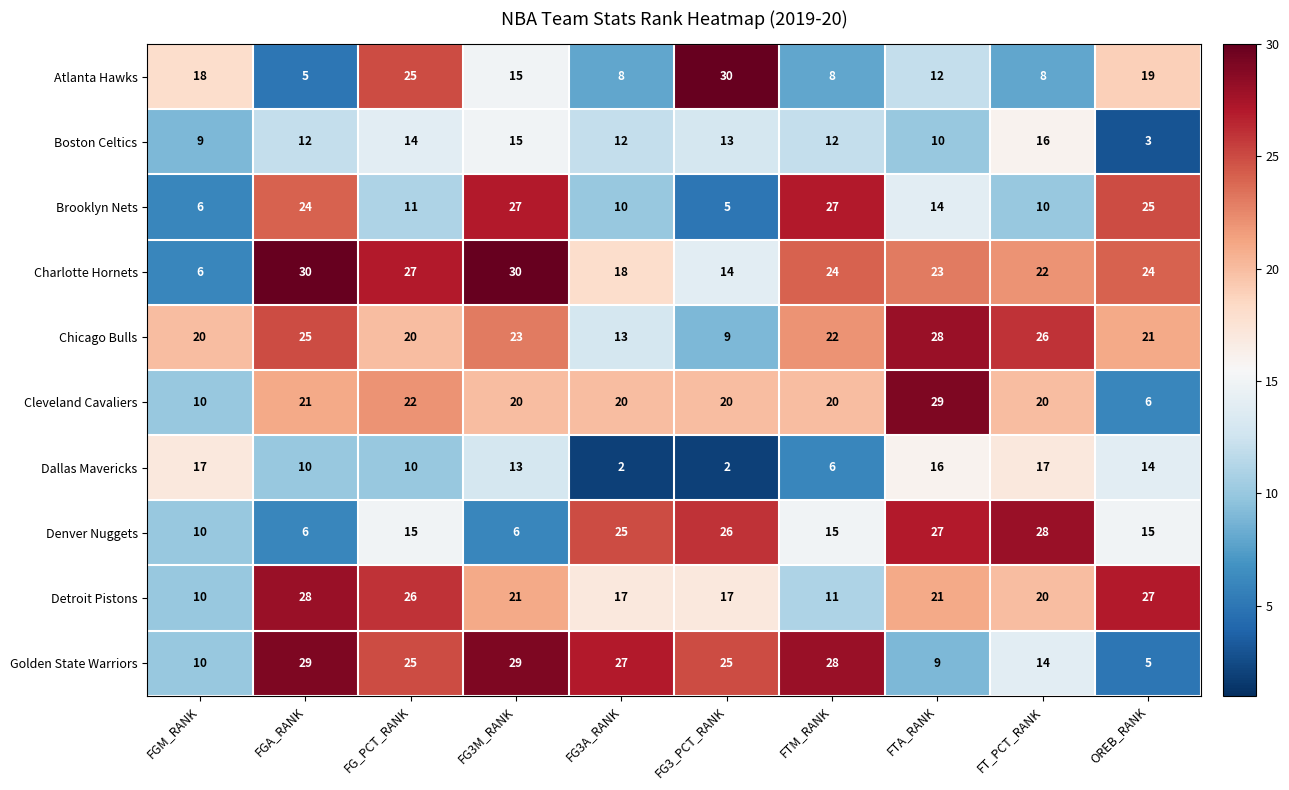

What value does the Chicago Bulls series have at OREB_RANK?

21